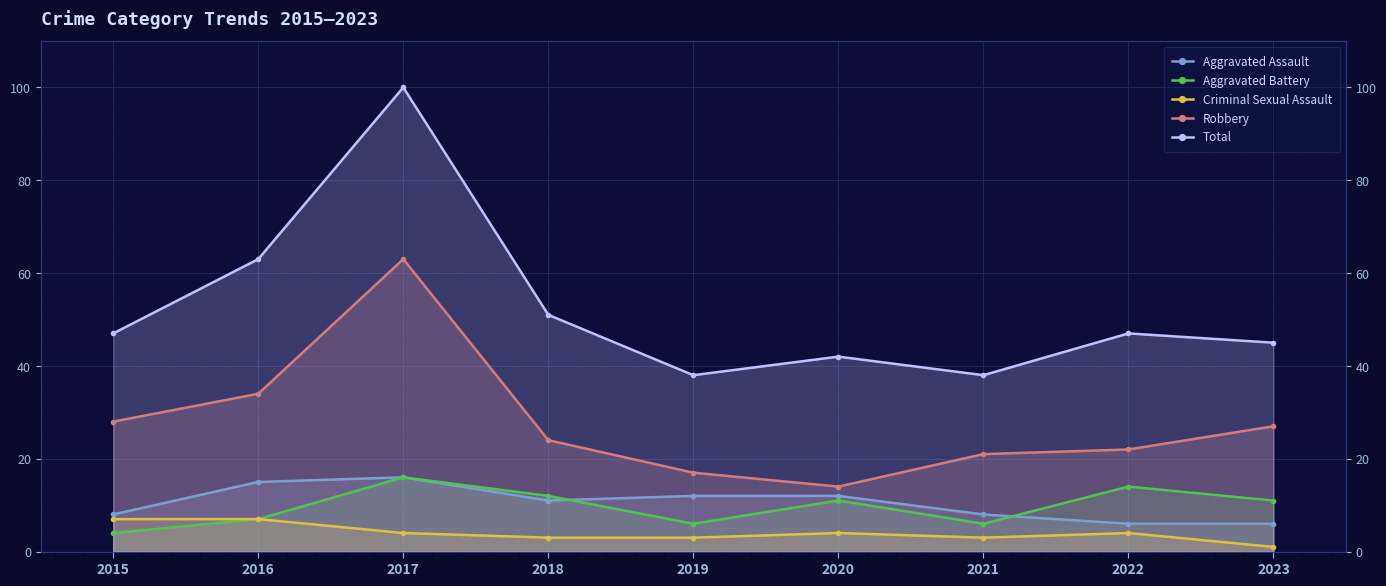

What is the total value across all series at 2022?

93